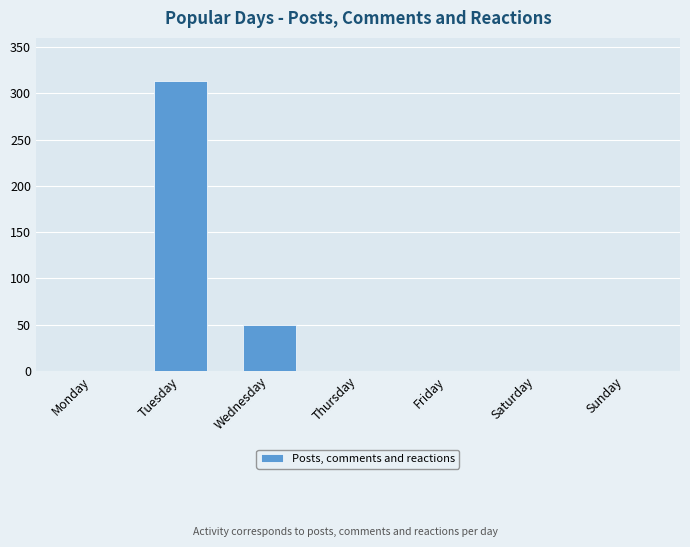

What is the sum of the values at Saturday and Tuesday?

313